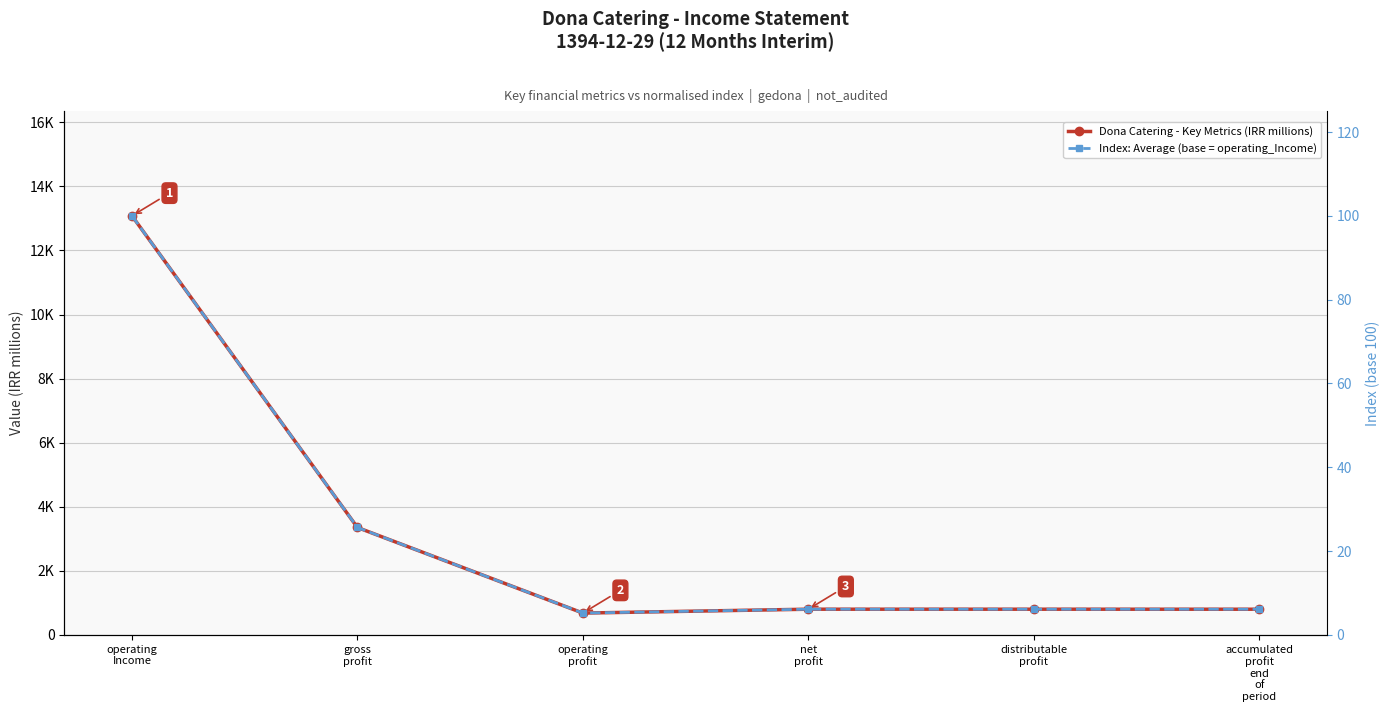

What is the label of the 2nd point from the left?

gross
profit